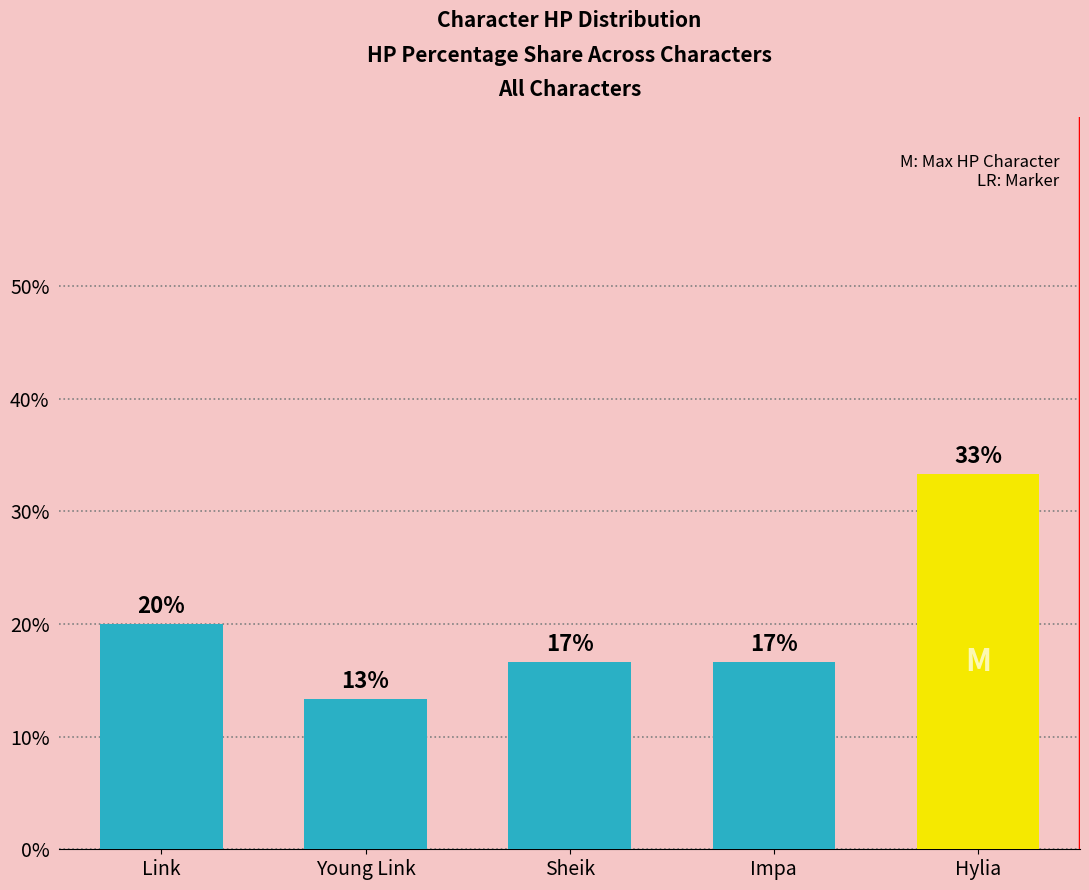

What is the label of the 4th bar from the right?

Young Link